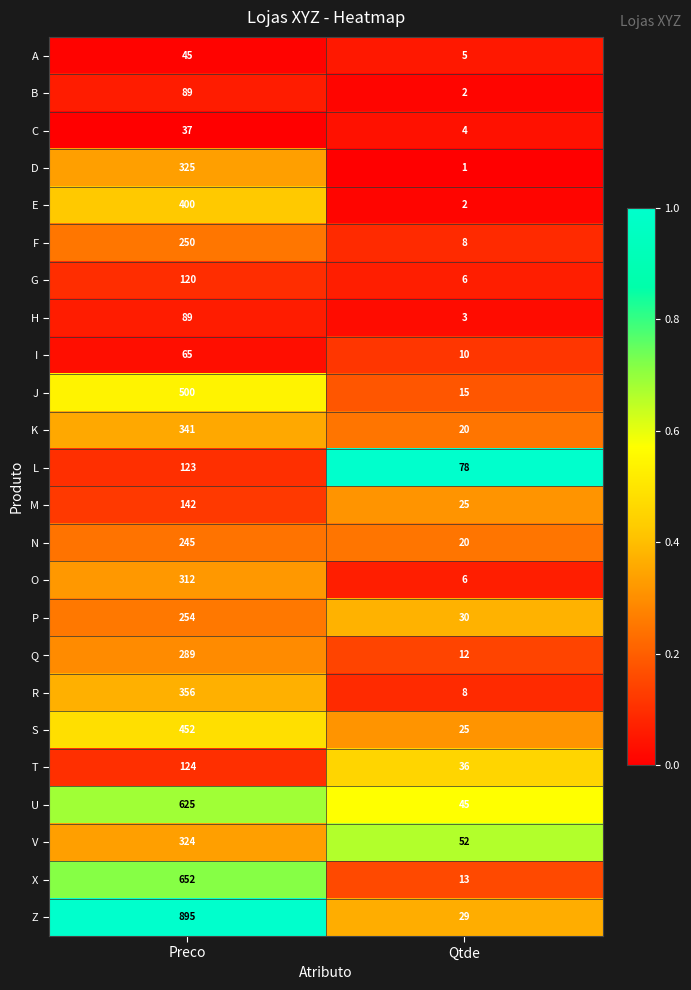

The value of V at Qtde is 52. True or false?

True